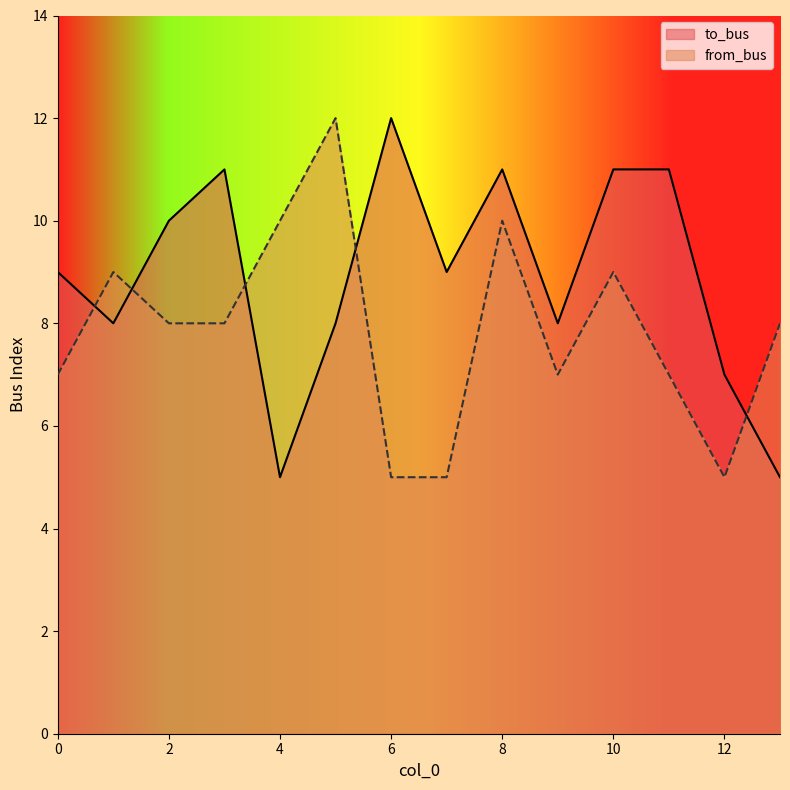

Count the from_bus values in the range 7 to 9.

8